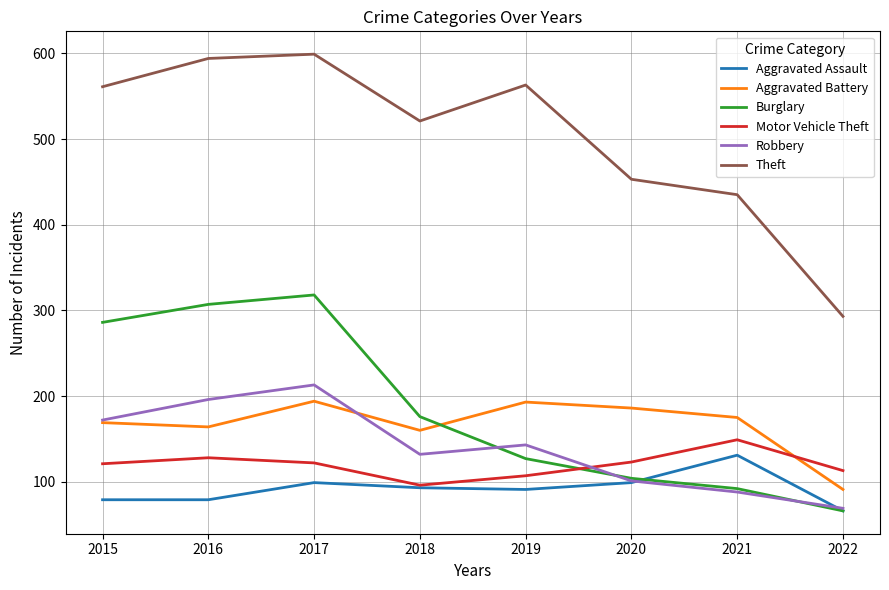

What is the spread (max minus min) of values at 2020?

354